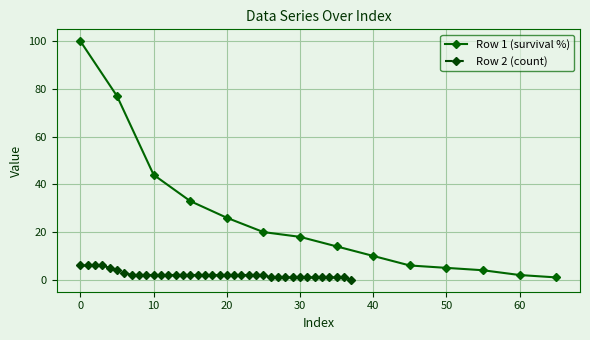

What is the difference between the maximum and minimum values?

6